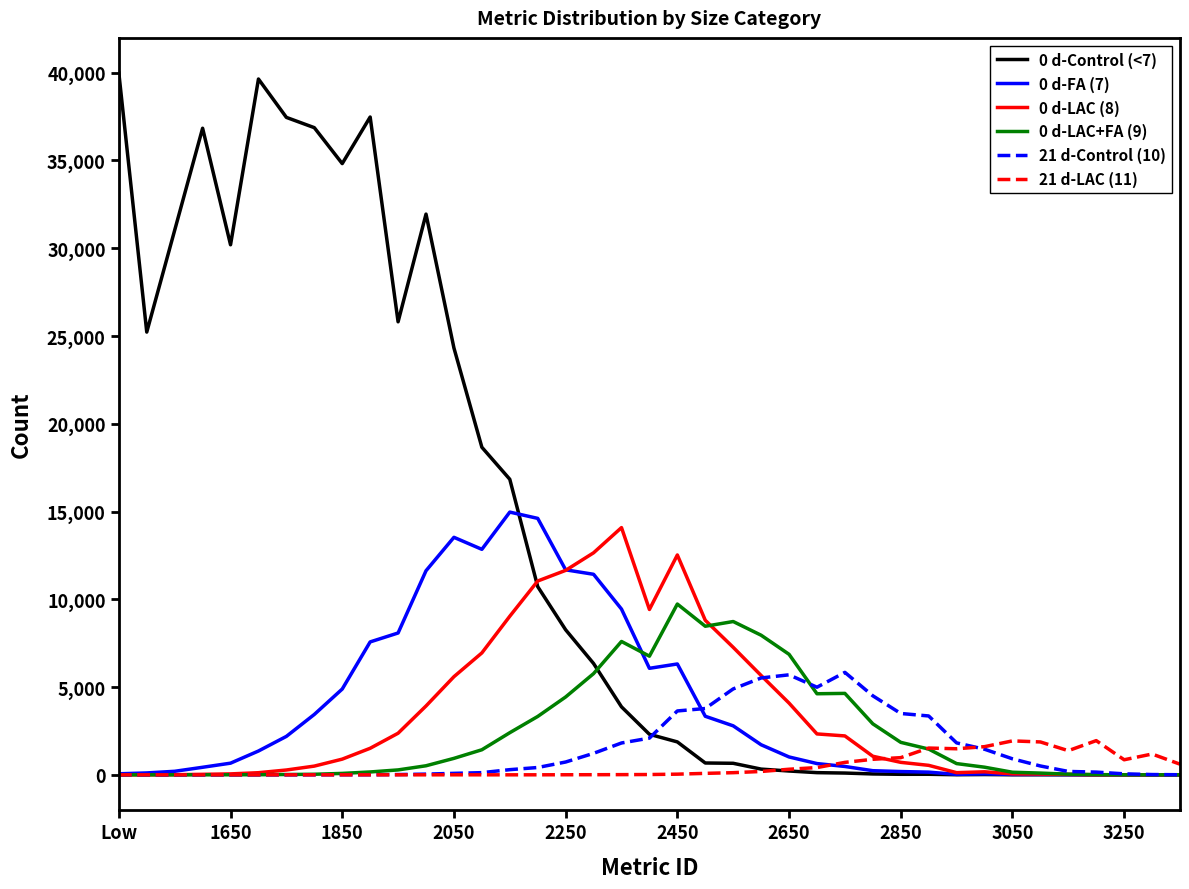

How many series are shown in this chart?

6